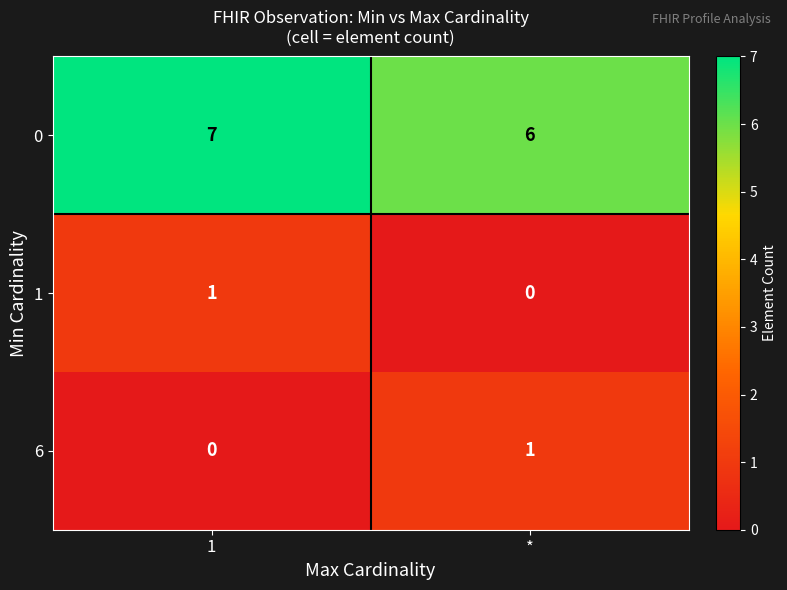

What value does the 0 series have at *?

6